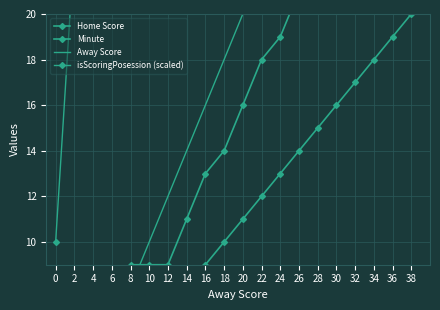

Is it true that Away Score equals 16 at 16?

True